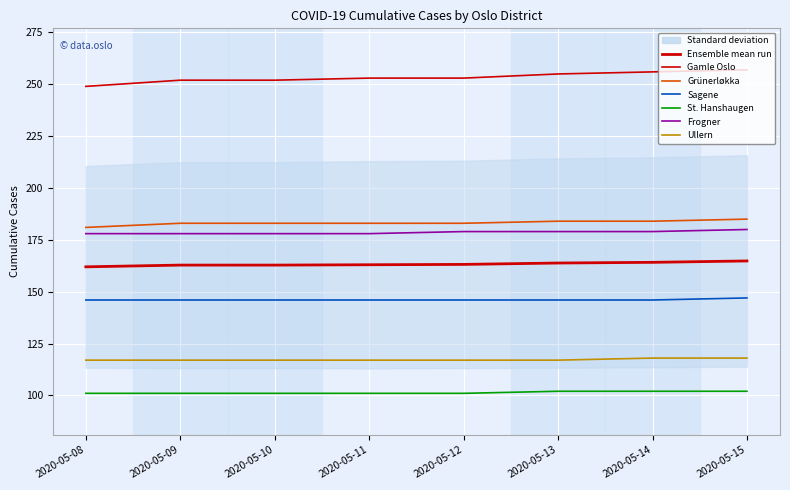

What is the greatest value displayed?

257